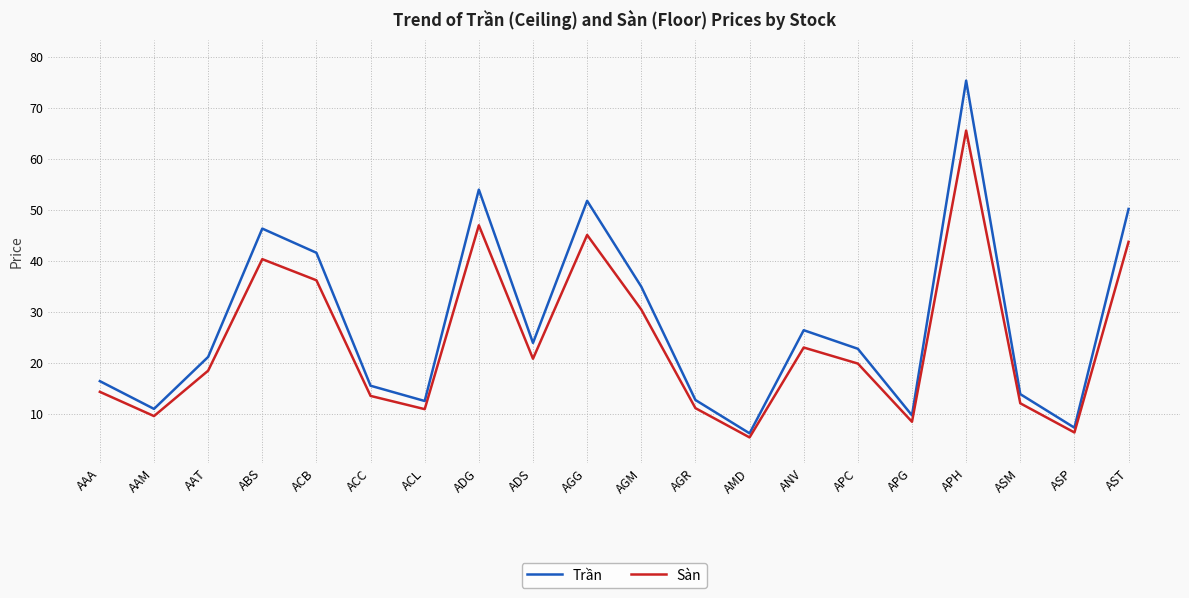

Which series changed the most between ABS and AMD?

Trần